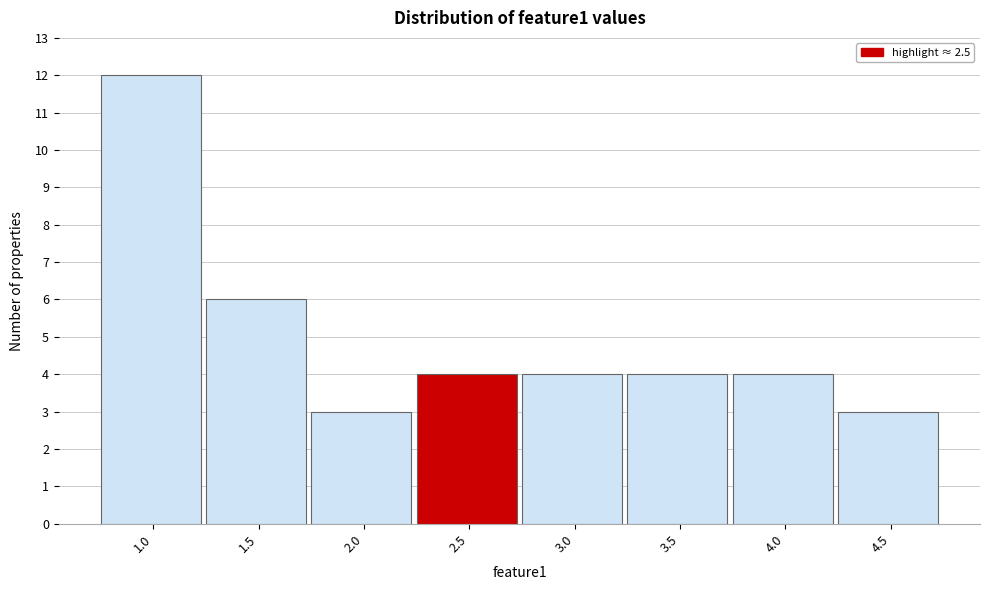

Reading left to right, extract all data points from this chart.

1.0=12	1.5=6	2.0=3	2.5=4	3.0=4	3.5=4	4.0=4	4.5=3